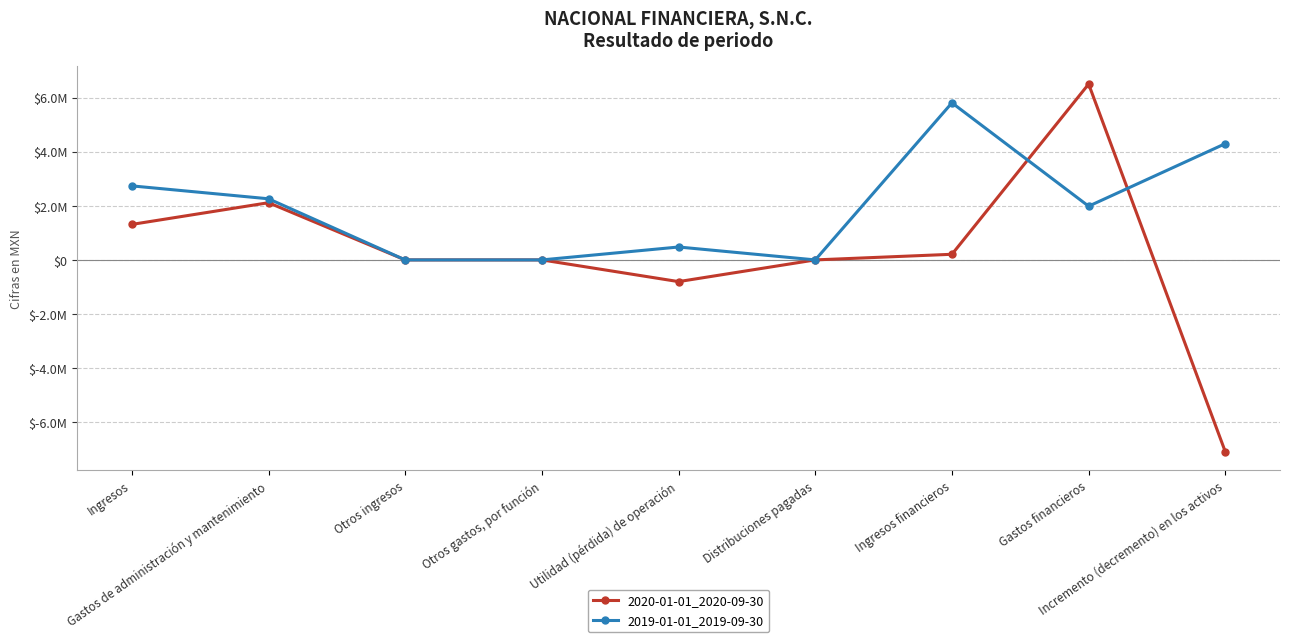

Reading left to right, list all the values displayed in this chart.

2020-01-01_2020-09-30: Ingresos=1312000	Gastos de administración y mantenimiento=2114000	Otros ingresos=0	Otros gastos, por función=0	Utilidad (pérdida) de operación=-802000	Distribuciones pagadas=0	Ingresos financieros=208000	Gastos financieros=6499000	Incremento (decremento) en los activos=-7093000
2019-01-01_2019-09-30: Ingresos=2736000	Gastos de administración y mantenimiento=2259000	Otros ingresos=0	Otros gastos, por función=0	Utilidad (pérdida) de operación=477000	Distribuciones pagadas=0	Ingresos financieros=5805000	Gastos financieros=1985000	Incremento (decremento) en los activos=4297000